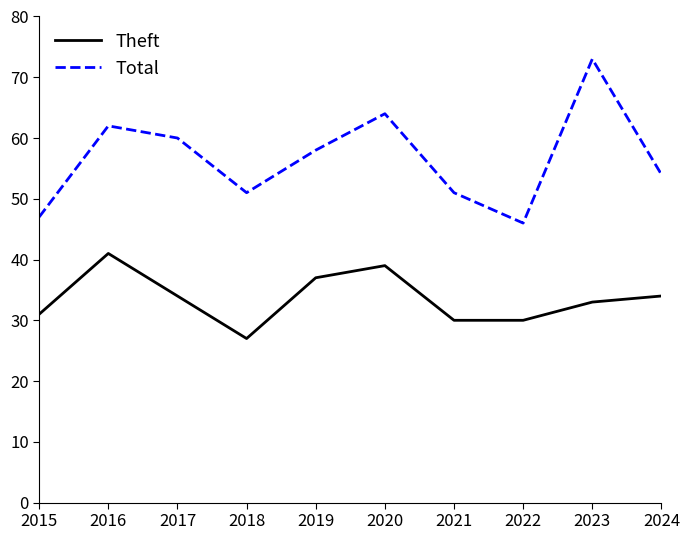

At 2023, list the series in order from smallest to largest.

Theft, Total